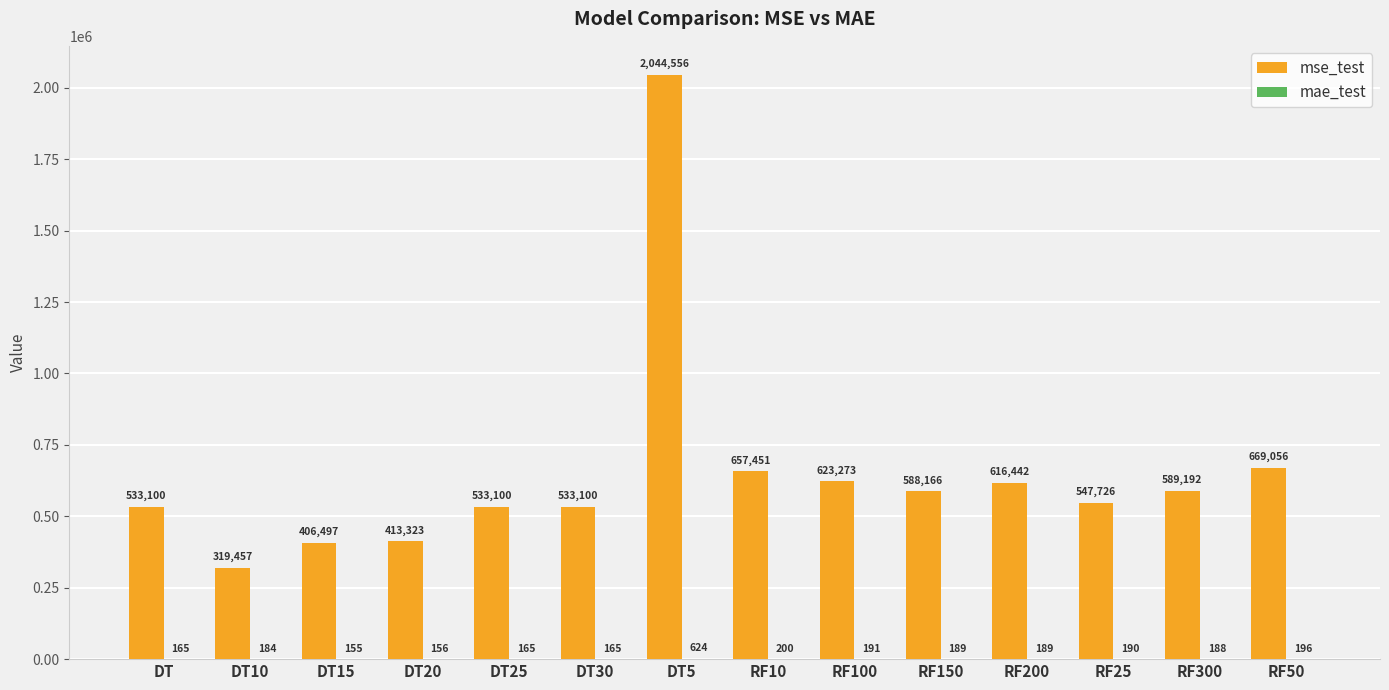

At which category is the sum across all series the highest?

DT5